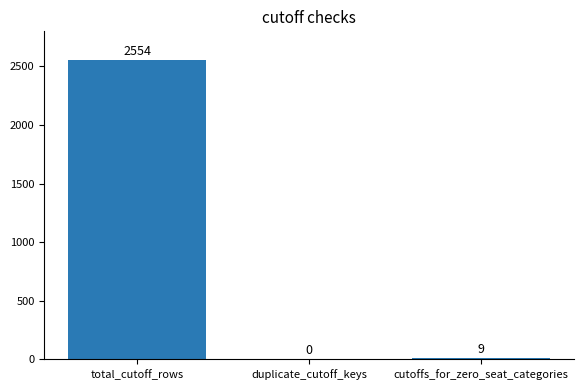

Reading left to right, extract all data points from this chart.

total_cutoff_rows=2554	duplicate_cutoff_keys=0	cutoffs_for_zero_seat_categories=9